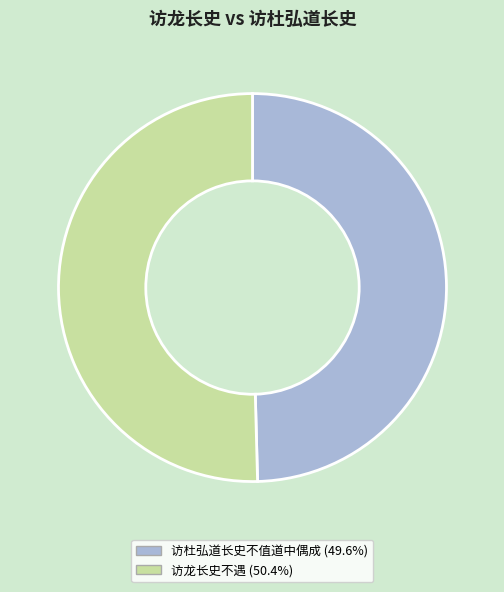

True or false: 访杜弘道长史不值道中偶成 accounts for 56% of the total.

False